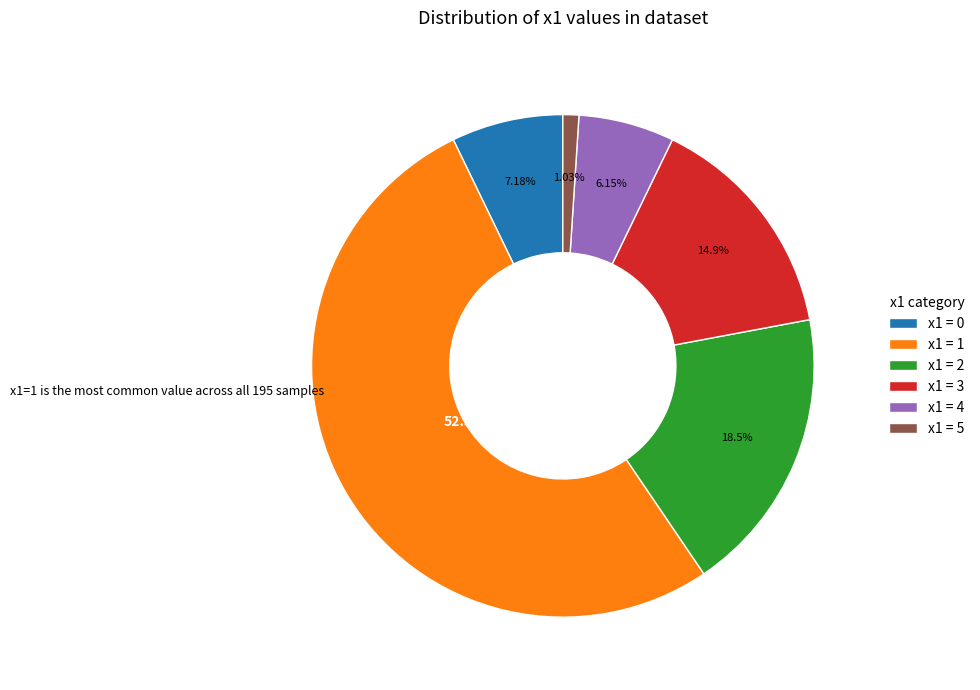

Which has a higher value, x1 = 5 or x1 = 4?

x1 = 4